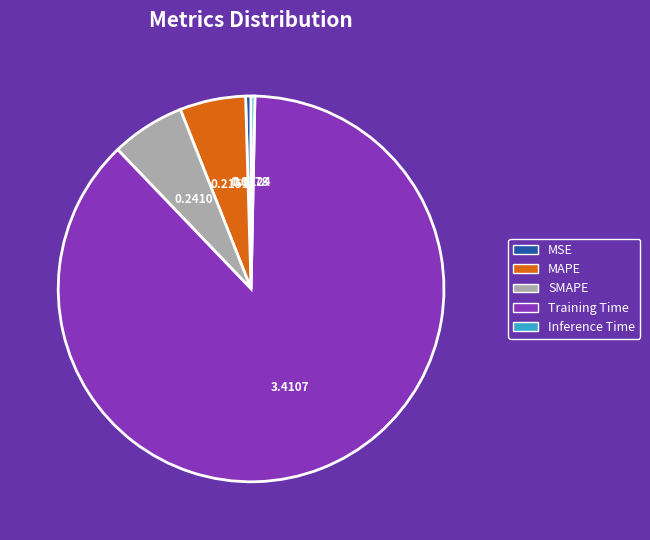

Is it true that Inference Time is 0% of the pie?

True